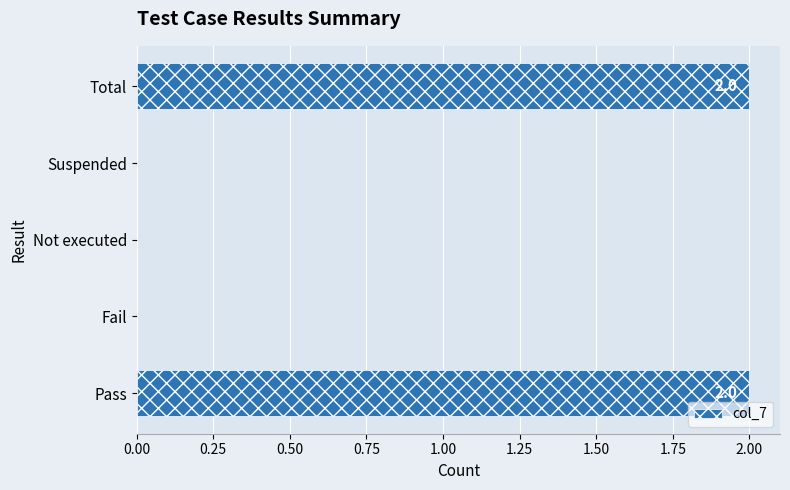

What is the sum of all values?

4